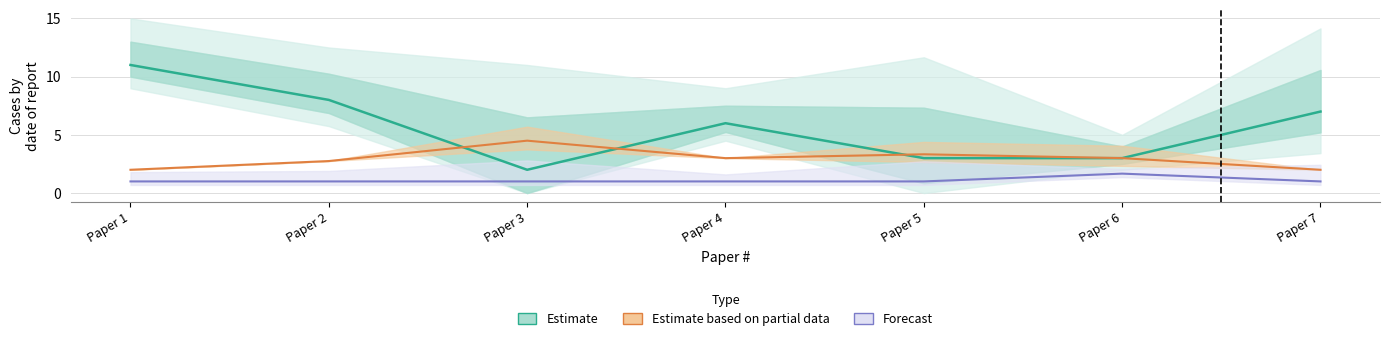

Reading right to left, list all the values displayed in this chart.

Estimate: Paper 7=7.0	Paper 6=3.0	Paper 5=3.0	Paper 4=6.0	Paper 3=2.0	Paper 2=8.0	Paper 1=11.0
Estimate based on partial data: Paper 7=2.0	Paper 6=3.0	Paper 5=3.3	Paper 4=3.0	Paper 3=4.5	Paper 2=2.8	Paper 1=2.0
Forecast: Paper 7=1.0	Paper 6=1.7	Paper 5=1.0	Paper 4=1.0	Paper 3=1.0	Paper 2=1.0	Paper 1=1.0